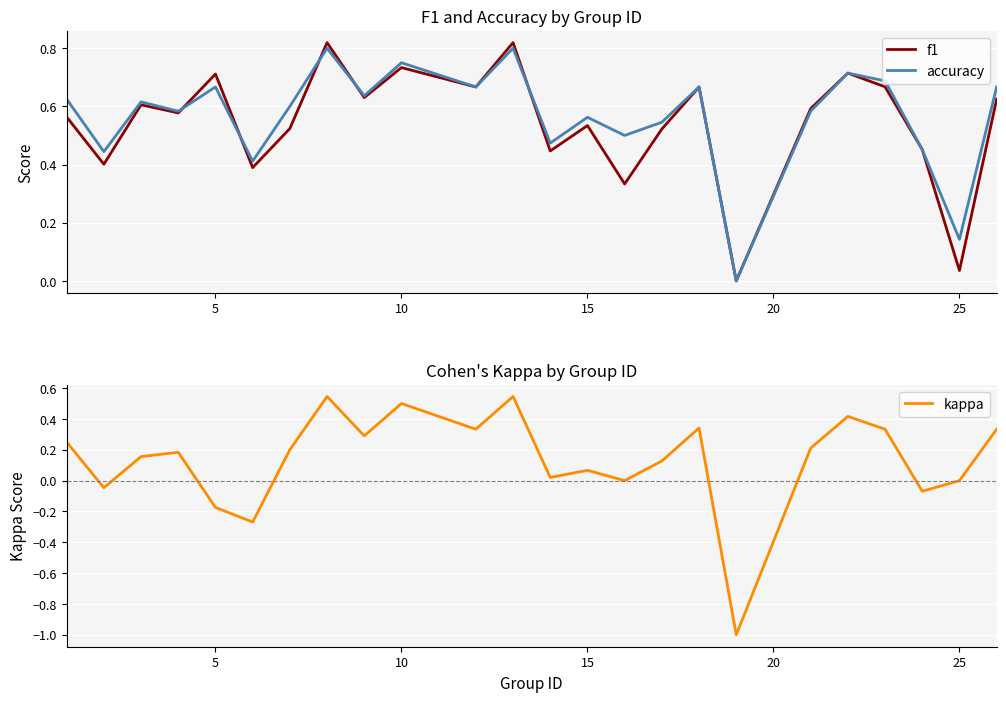

What is the sum of all kappa values?

3.3